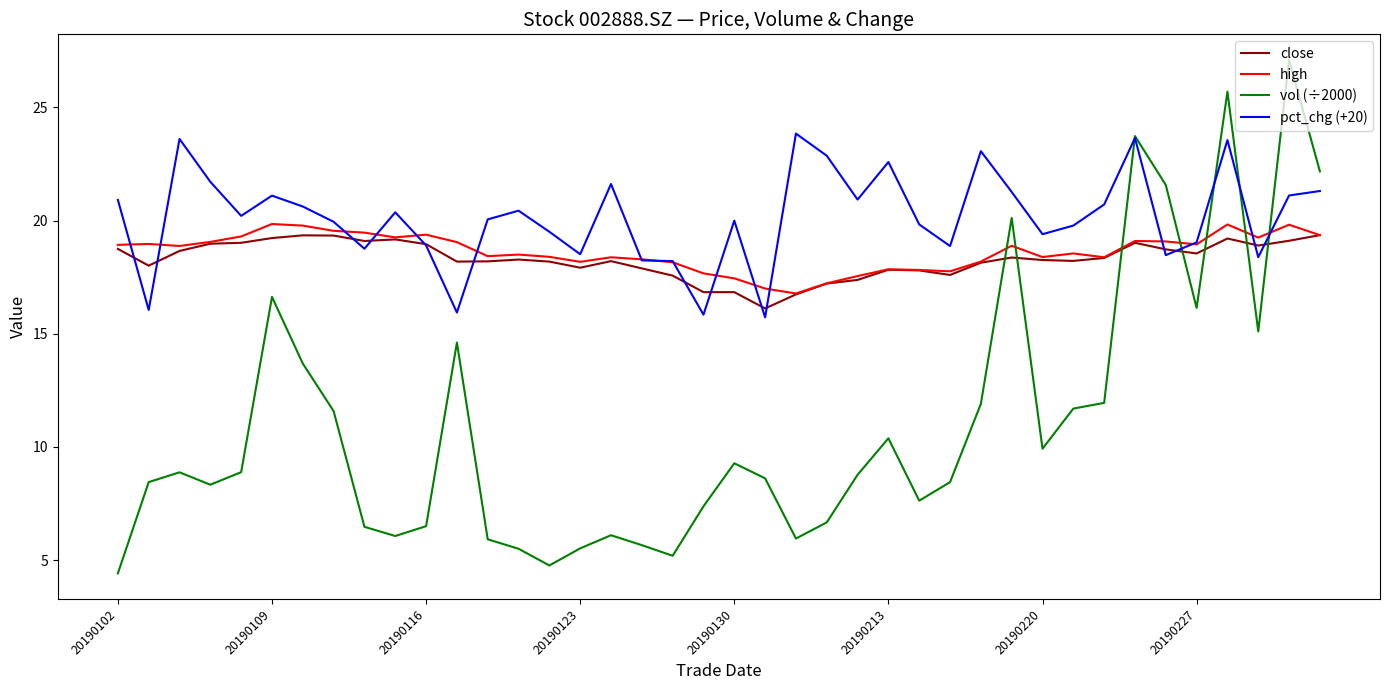

At how many categories does at least one series exceed 6?

40